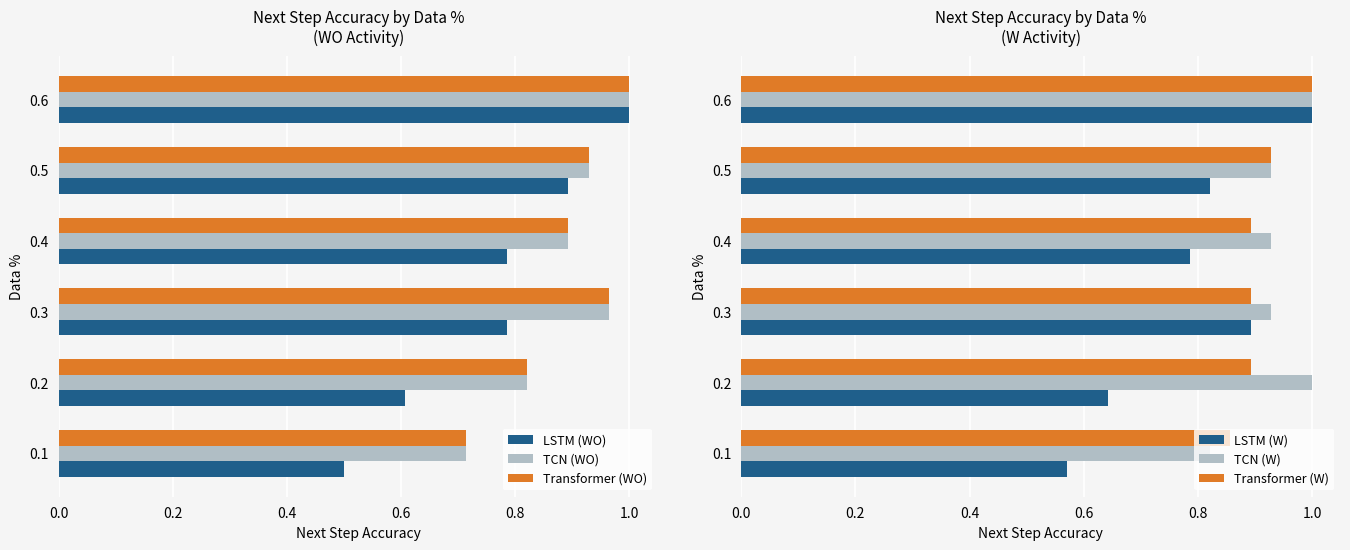

What is the value of the Transformer (W) bar at the 2nd from the left?

0.9